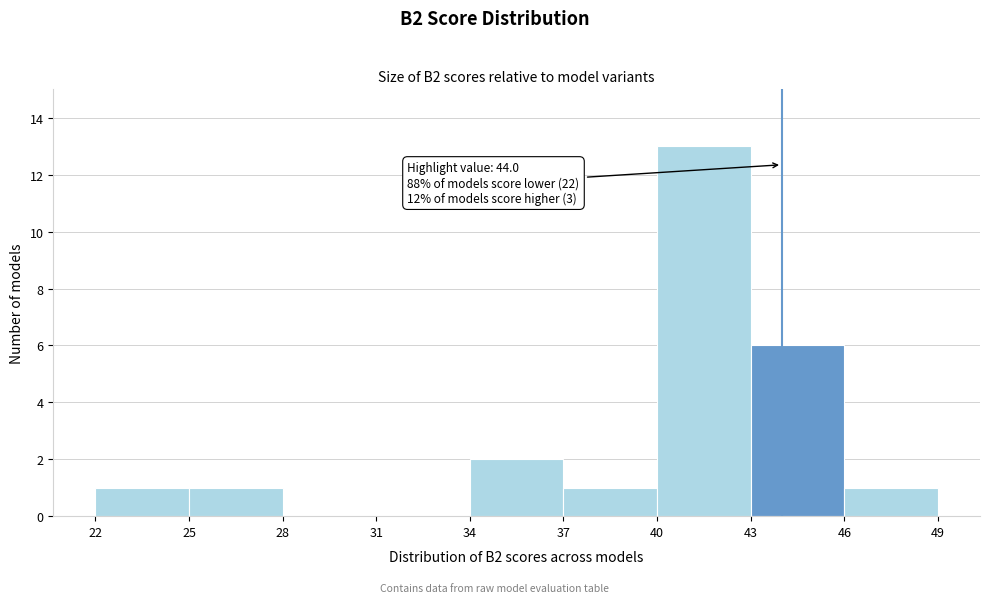

Over which range of the x-axis is the bar tallest?

40 to 43